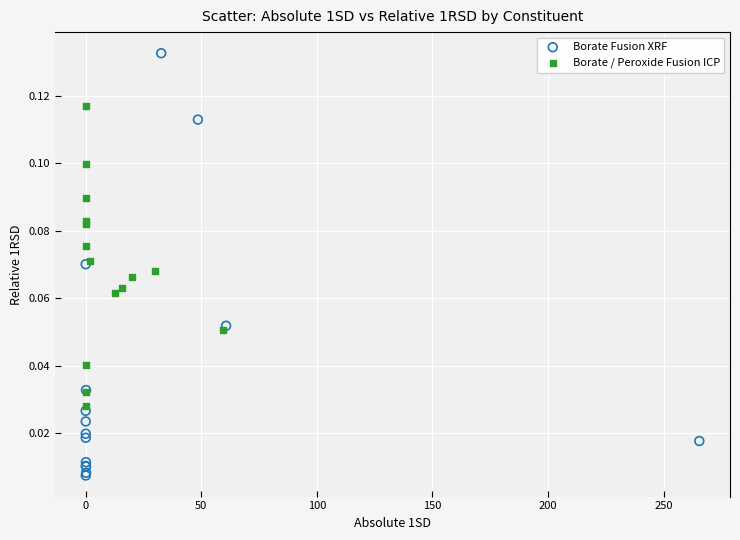

Which series has the widest spread of Y values?

Borate Fusion XRF